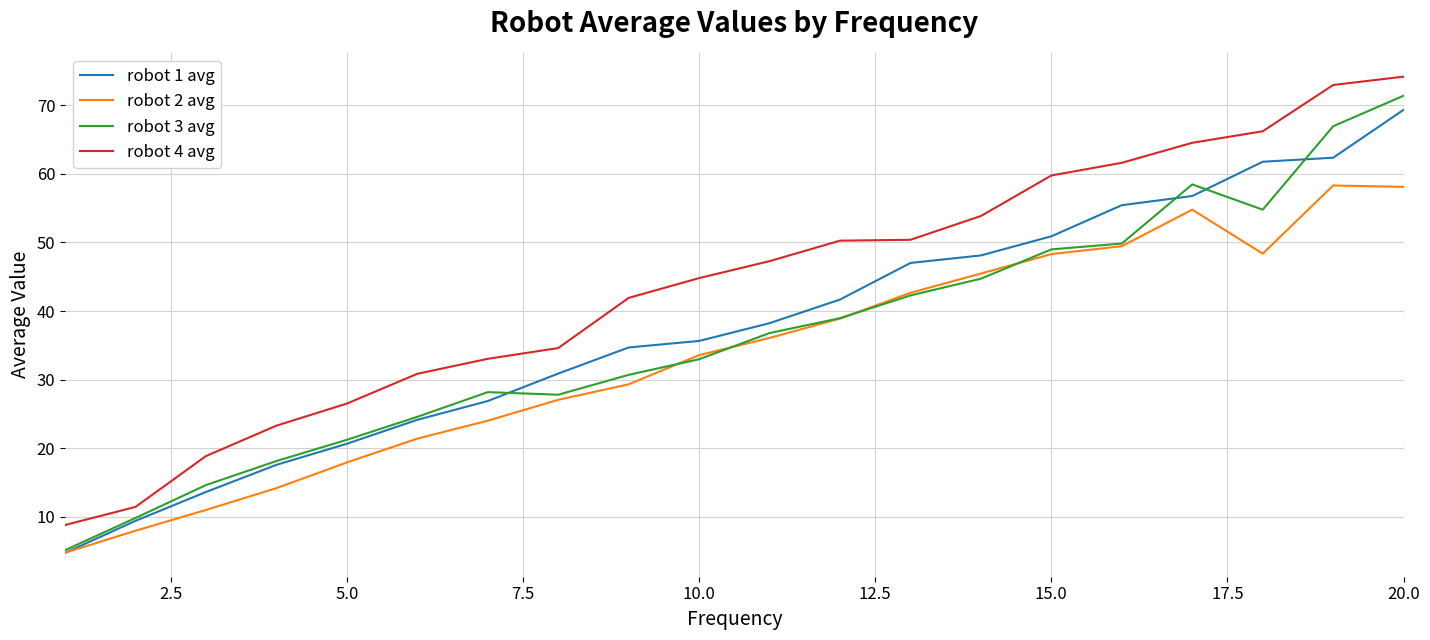

True or false: robot 3 avg and robot 4 avg cross at least once.

False